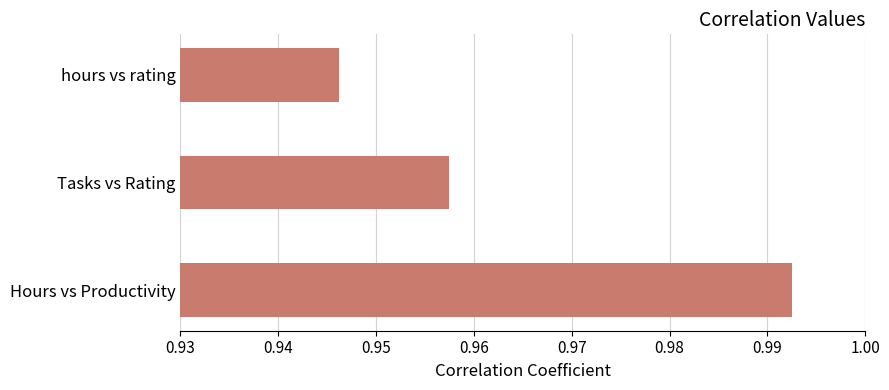

How many values are between 0 and 1?

3